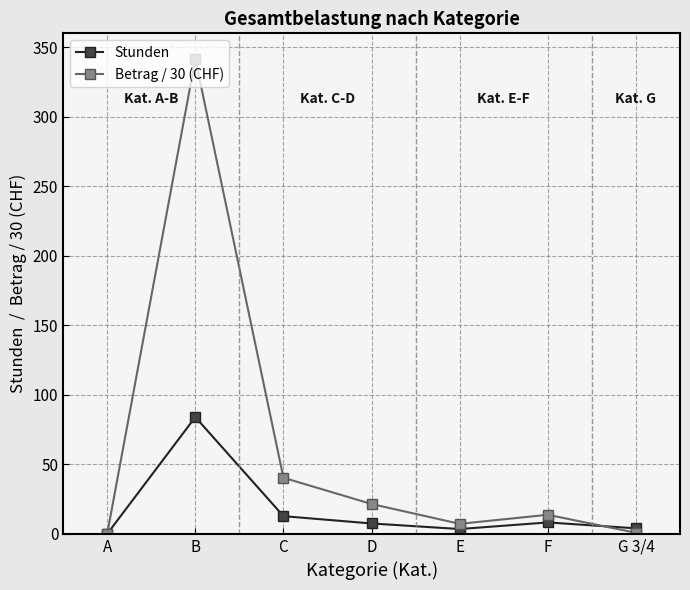

At which label does Betrag / 30 (CHF) reach its peak?

B